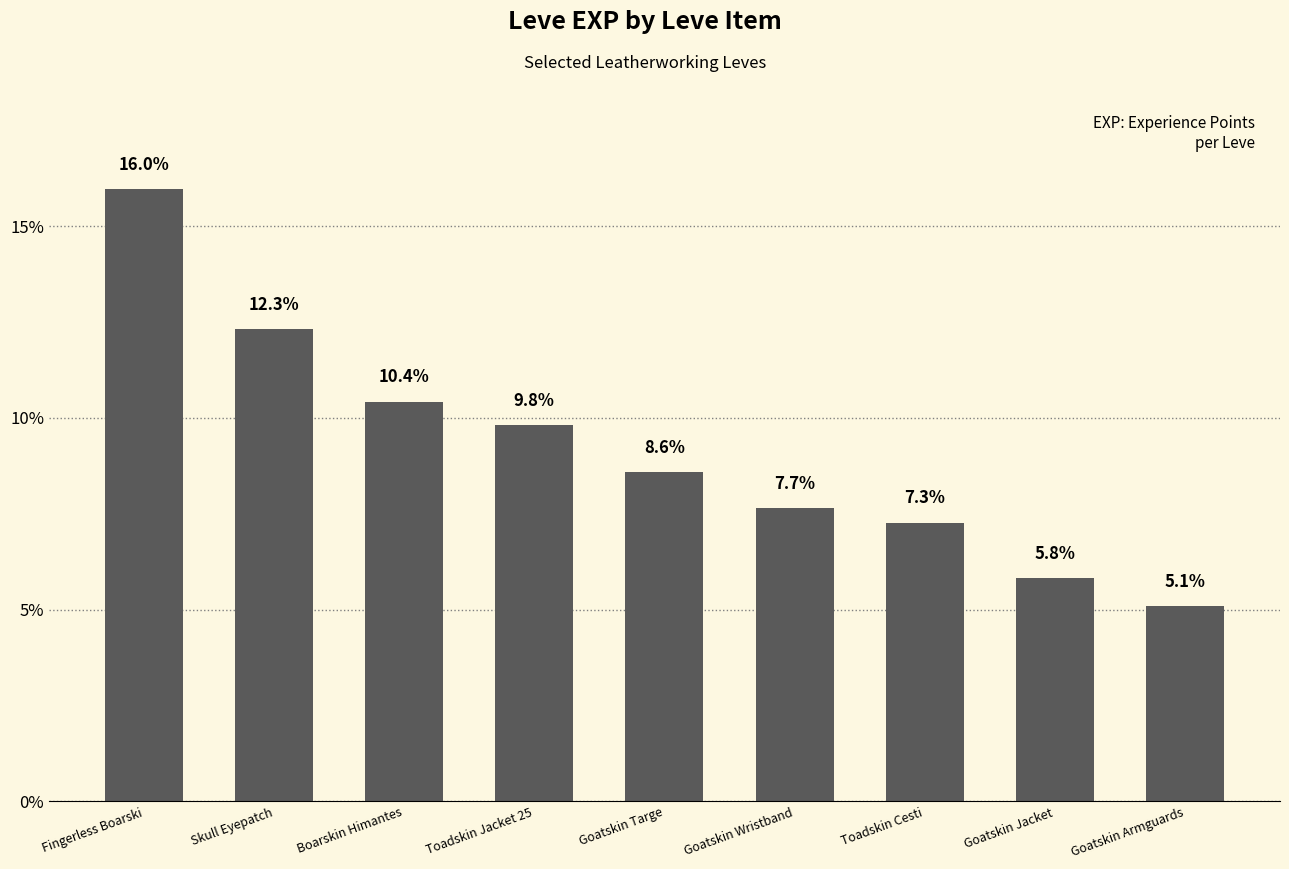

The value at Goatskin Wristband is 2.7. True or false?

False